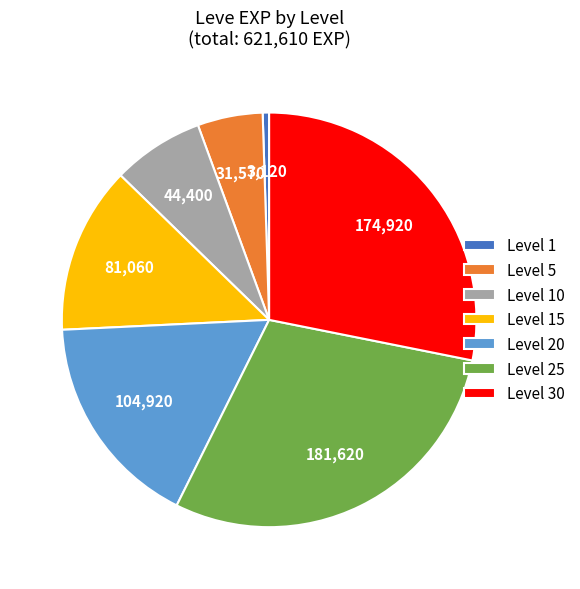

Does any single category account for the majority?

No